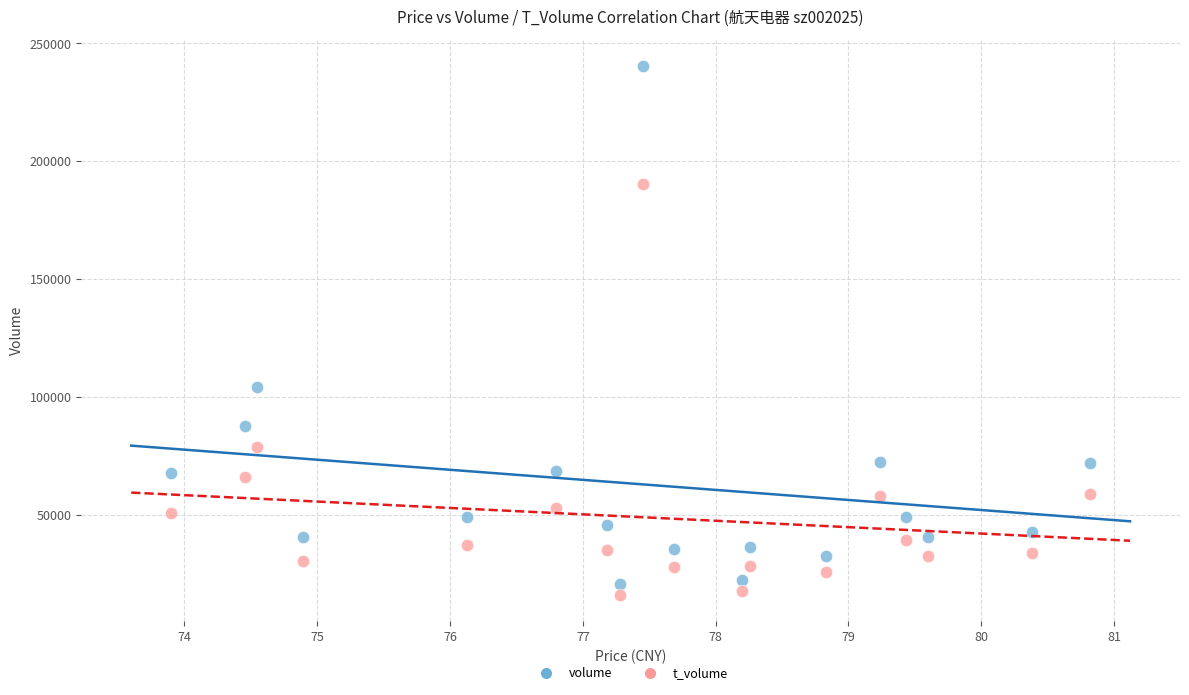

Which series reaches the maximum Y coordinate?

volume